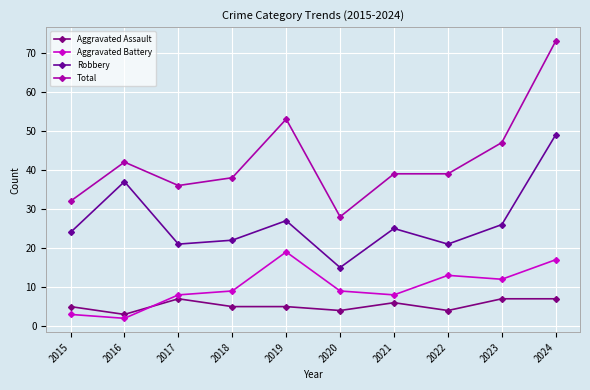

Which has a higher value, 2017 or 2018?

2017